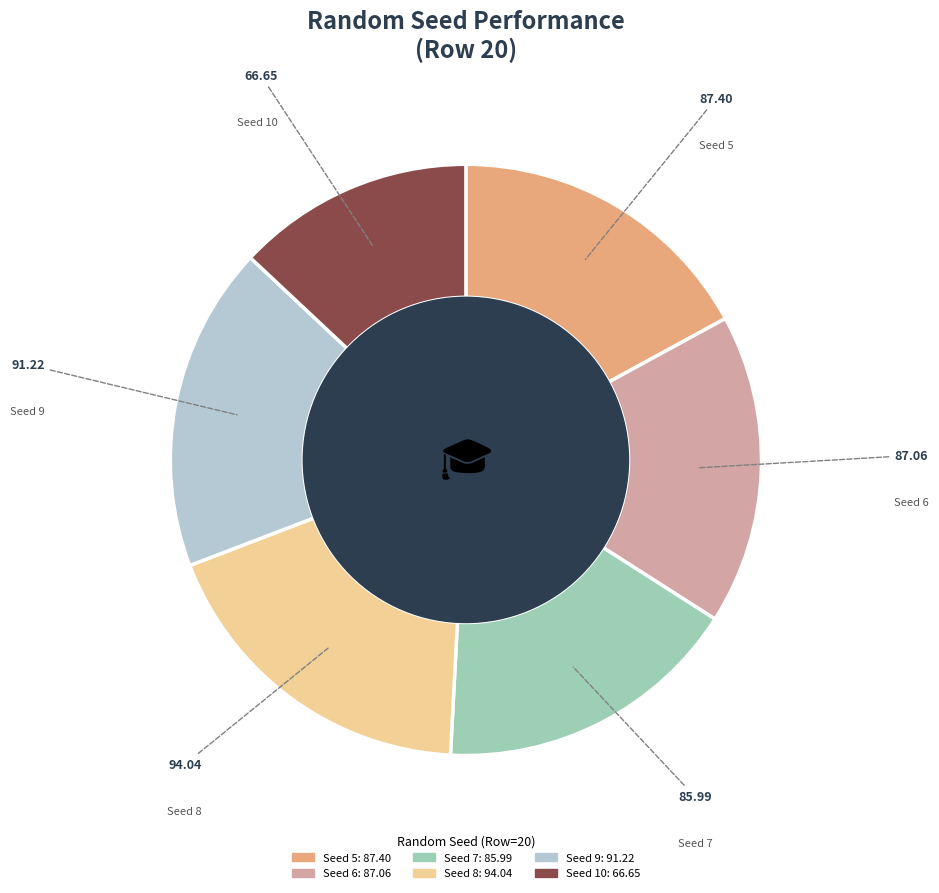

Between Seed 9 and Seed 6, which is larger?

Seed 9